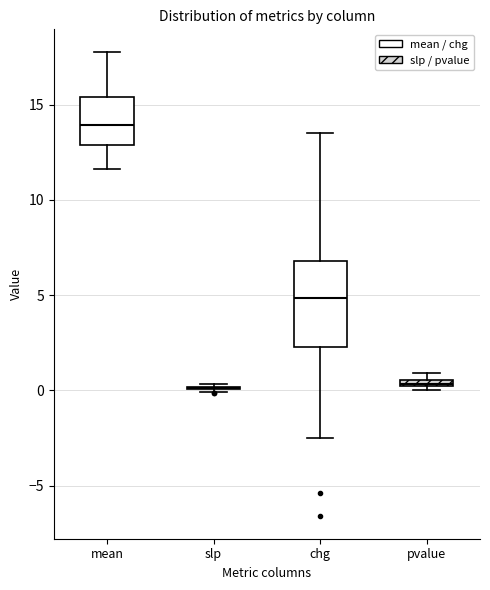

Which box is the tallest, from its lower edge to its upper edge?

chg